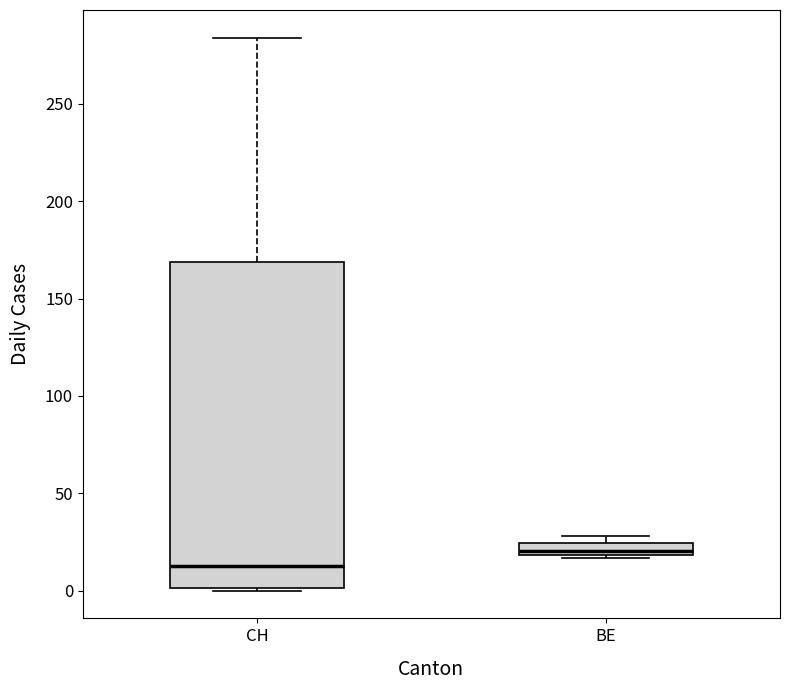

Which box's median line is the lowest?

CH